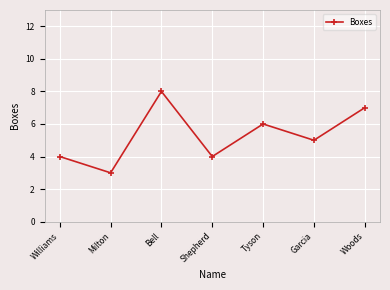

Which category has the highest value across all series?

Bell